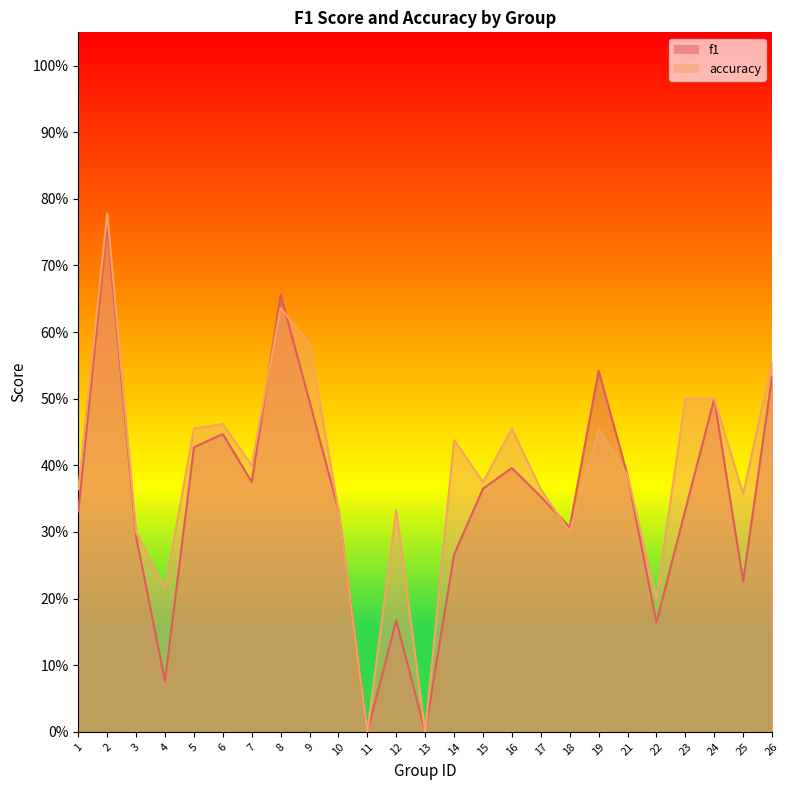

What is the highest value of the f1 series?

0.8